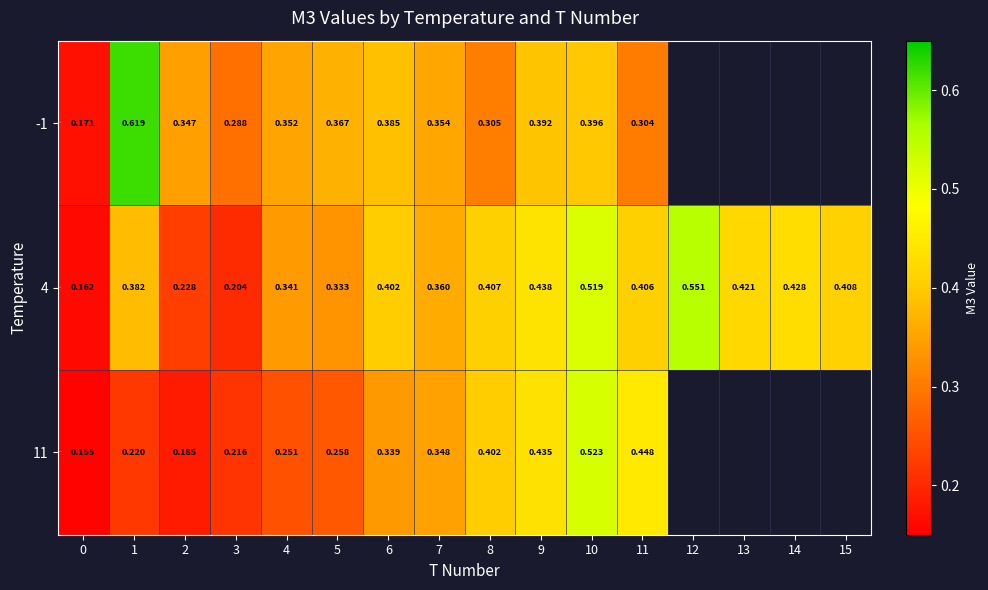

Rank the series by their average value, from lowest to highest.

-1, 4, 11